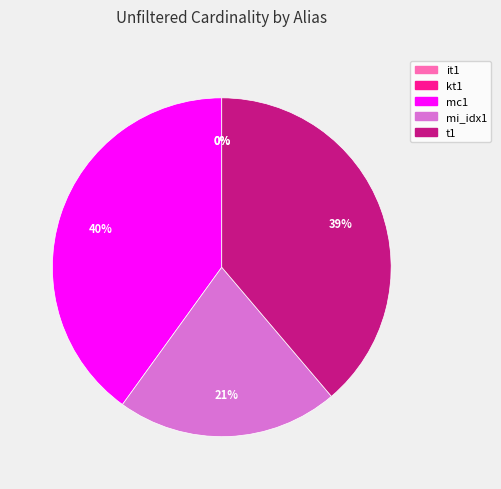

Is there a majority slice in this chart?

No